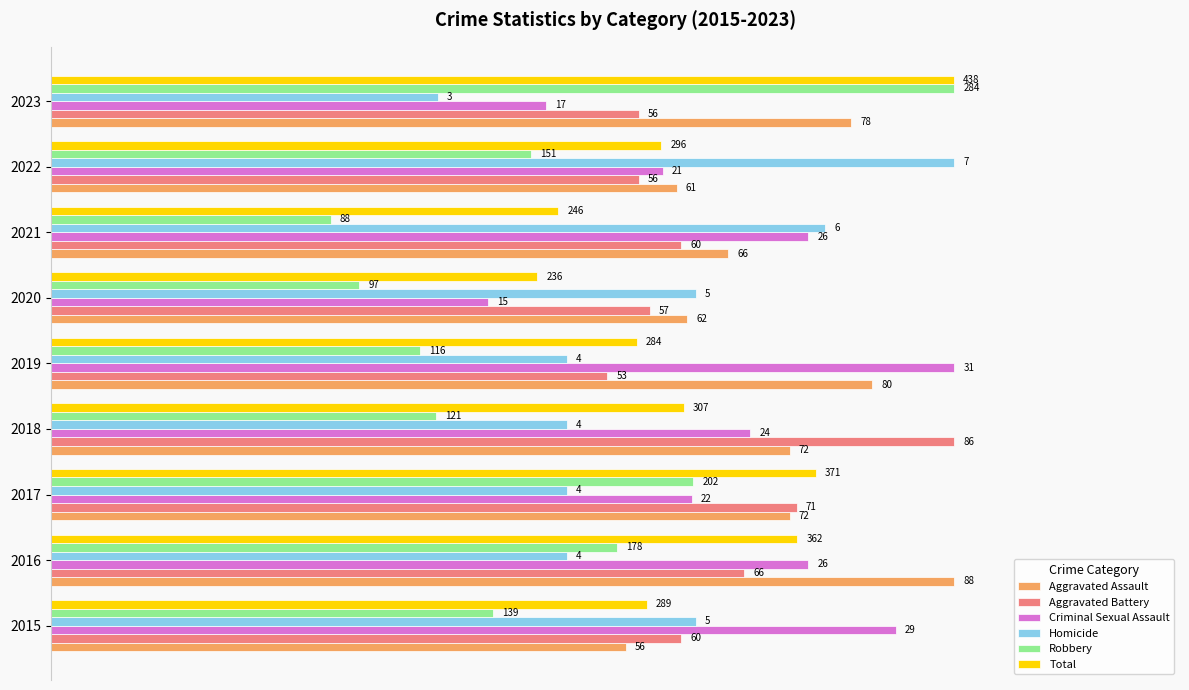

What are all the series names shown in the legend?

Aggravated Assault, Aggravated Battery, Criminal Sexual Assault, Homicide, Robbery, Total